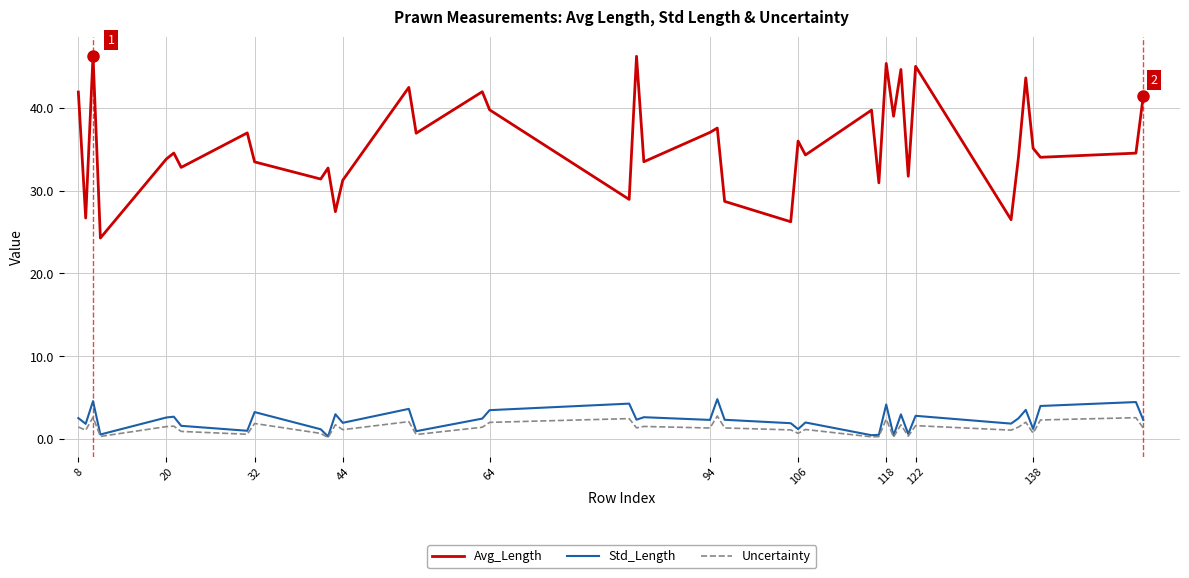

Which series has the widest spread of values?

Avg_Length